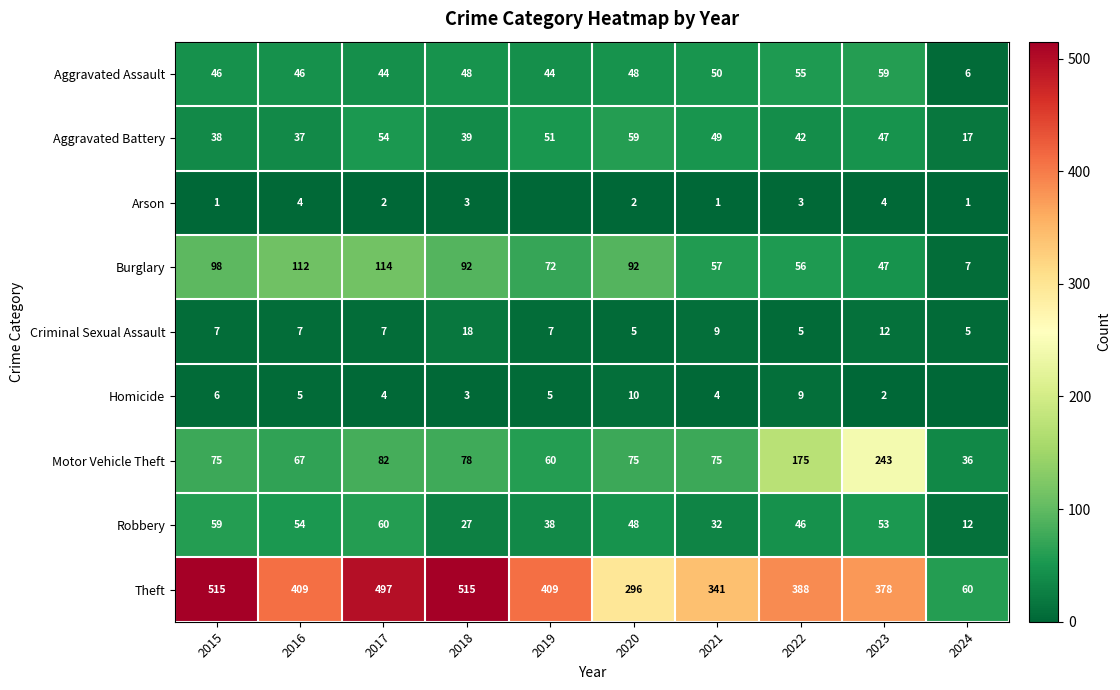

Which has a higher value, 2020 or 2016?

2020